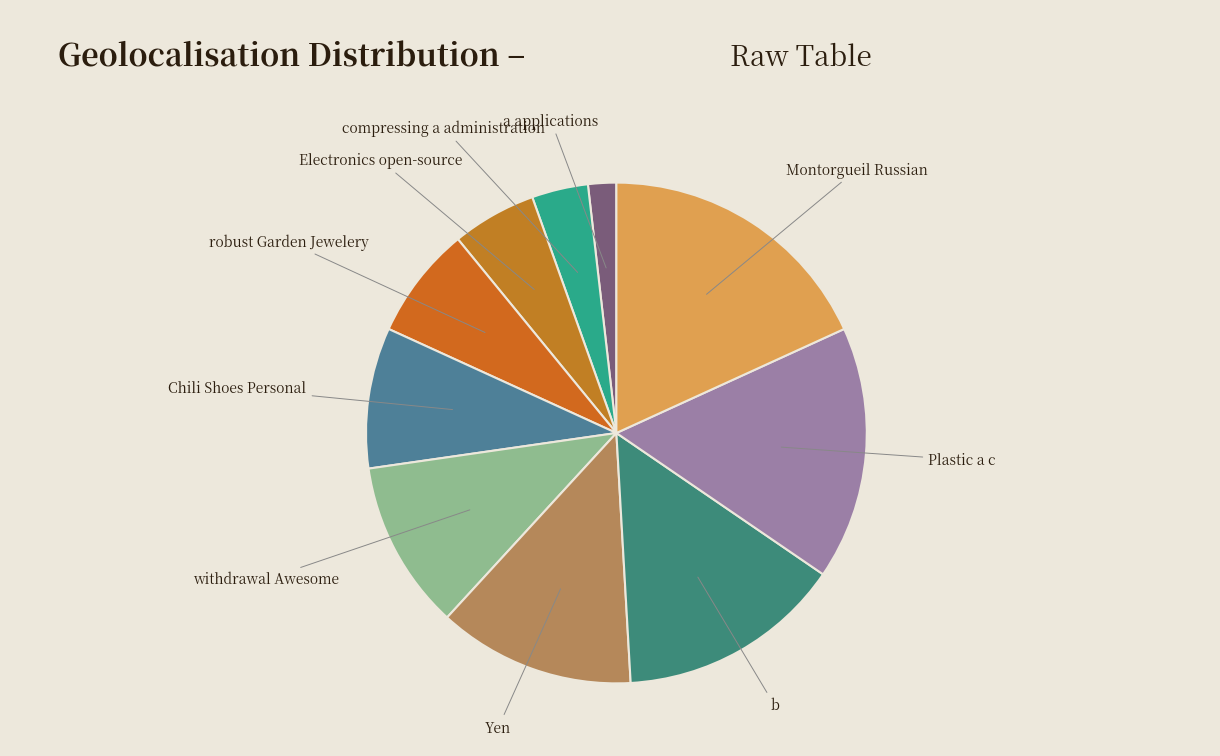

Rank the categories by value from highest to lowest.

Montorgueil Russian, Plastic a c, b, Yen, withdrawal Awesome, Chili Shoes Personal, robust Garden Jewelery, Electronics open-source, compressing a administration, a applications